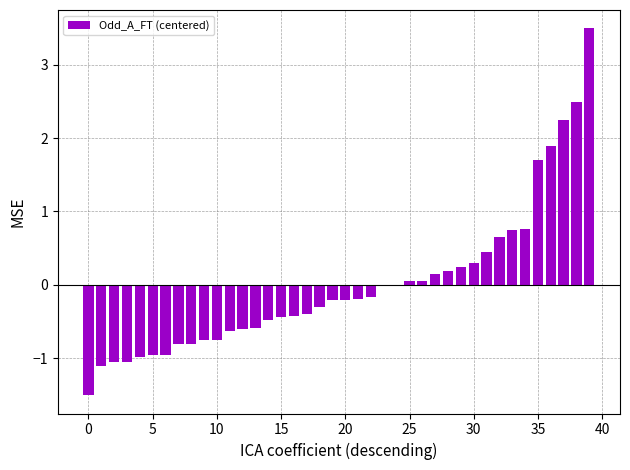

What is the maximum value shown in the chart?

3.5